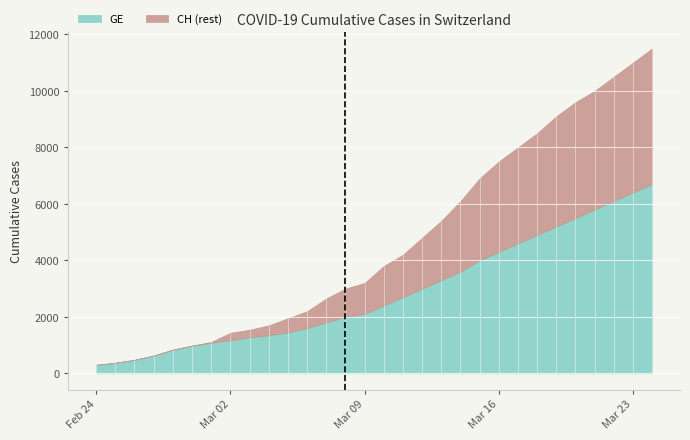

What is the sum of all CH values?

139300